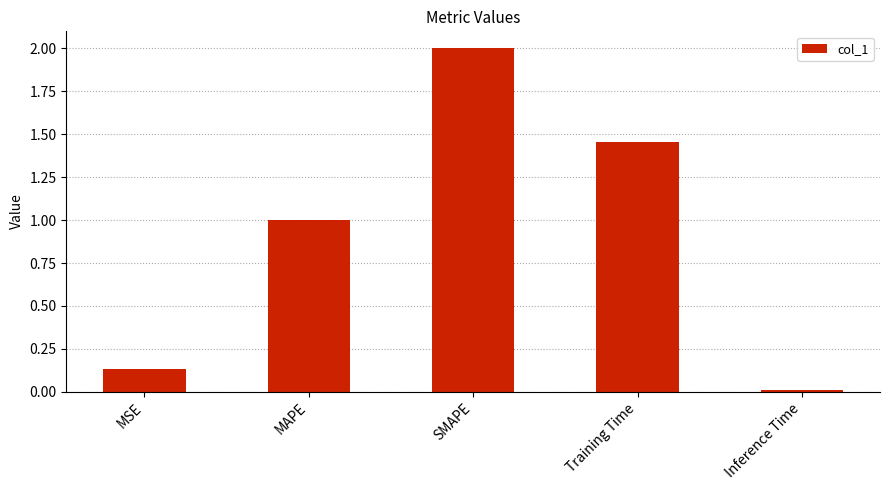

Count the number of values greater than 1.

3